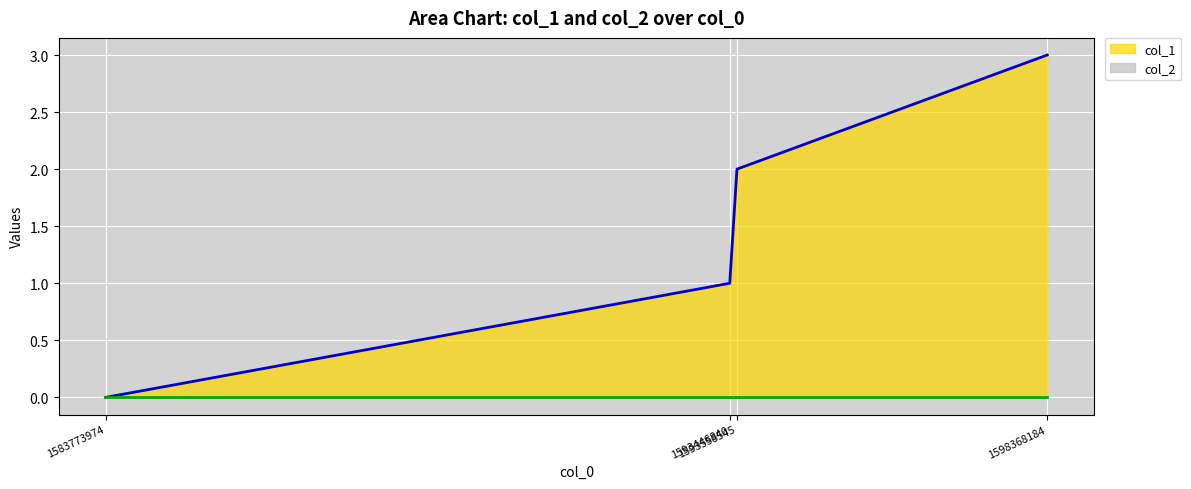

What is the maximum value shown in the chart?

3